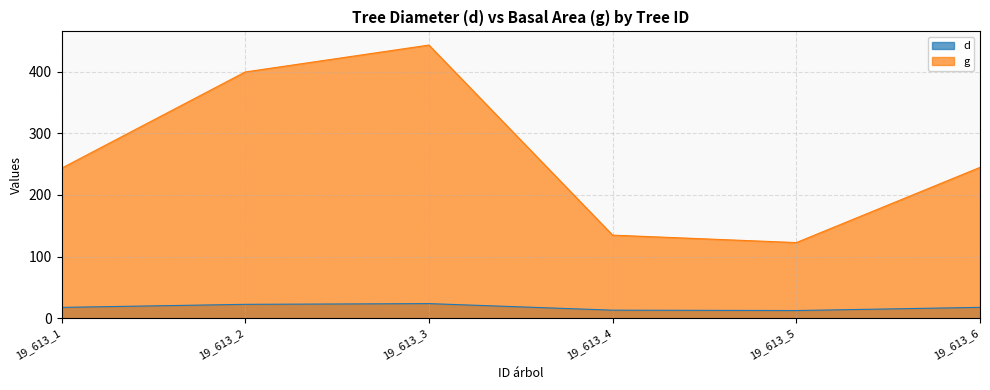

How many interior local peaks does the d series have?

1